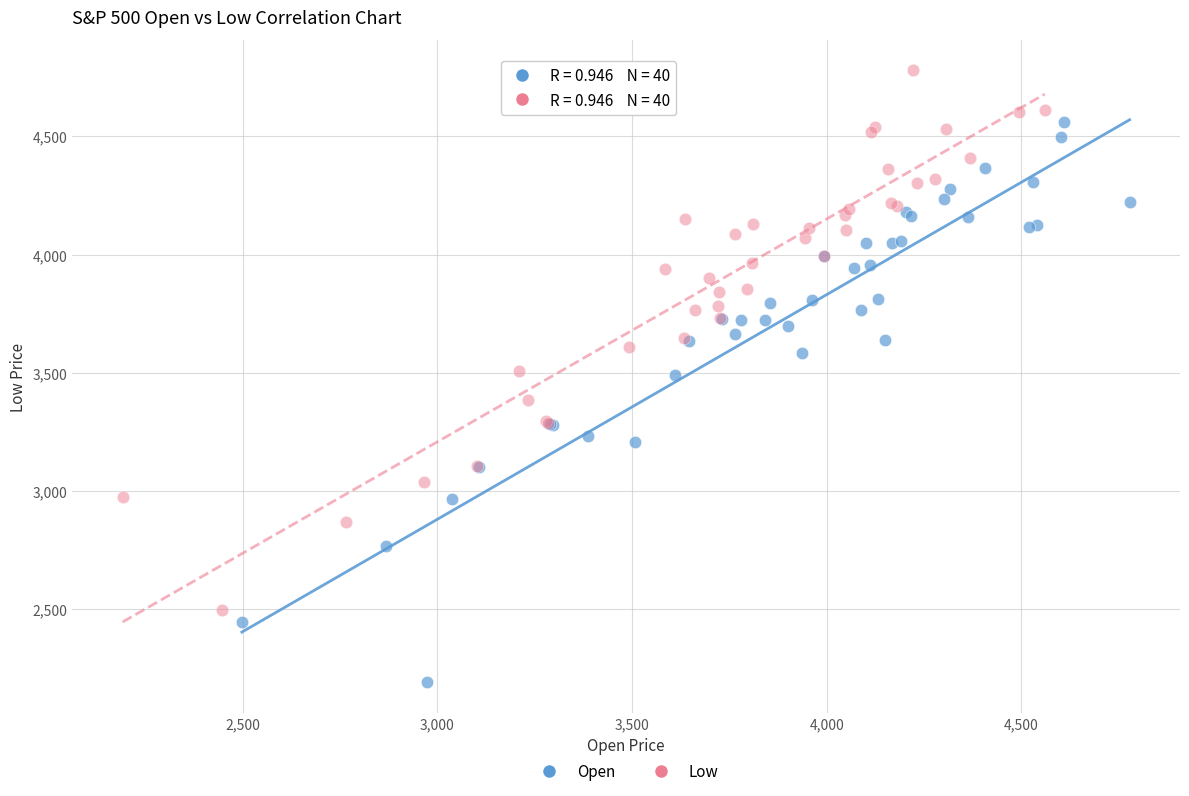

Which series contains the lowest Y value?

Open